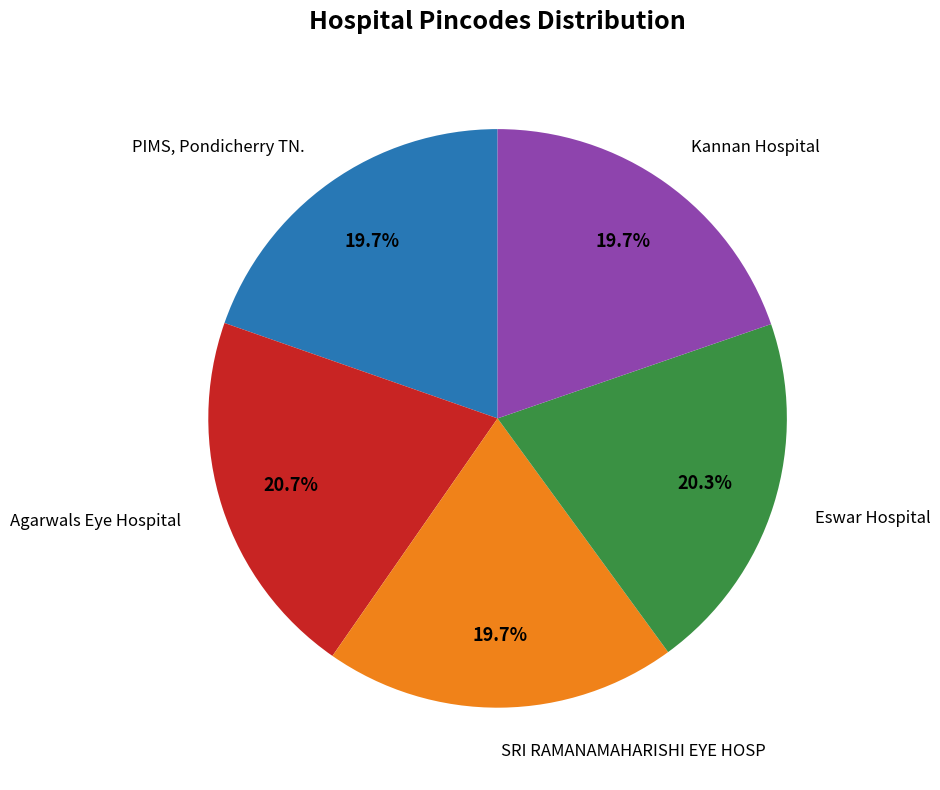

Does any single category account for the majority?

No